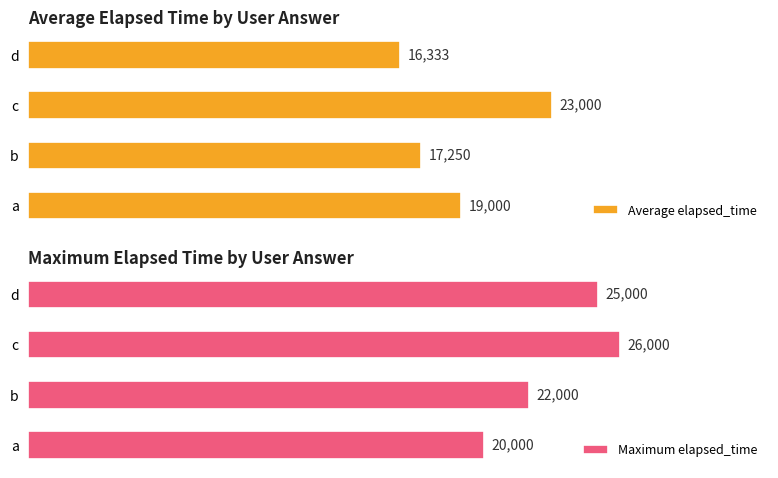

What are all the series names shown in the legend?

Average elapsed_time, Maximum elapsed_time